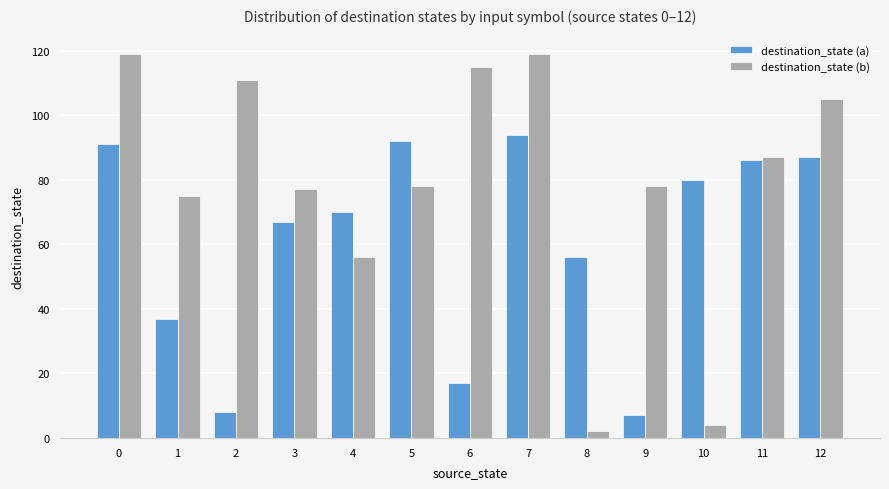

What is the sum of all destination_state (a) values?

792